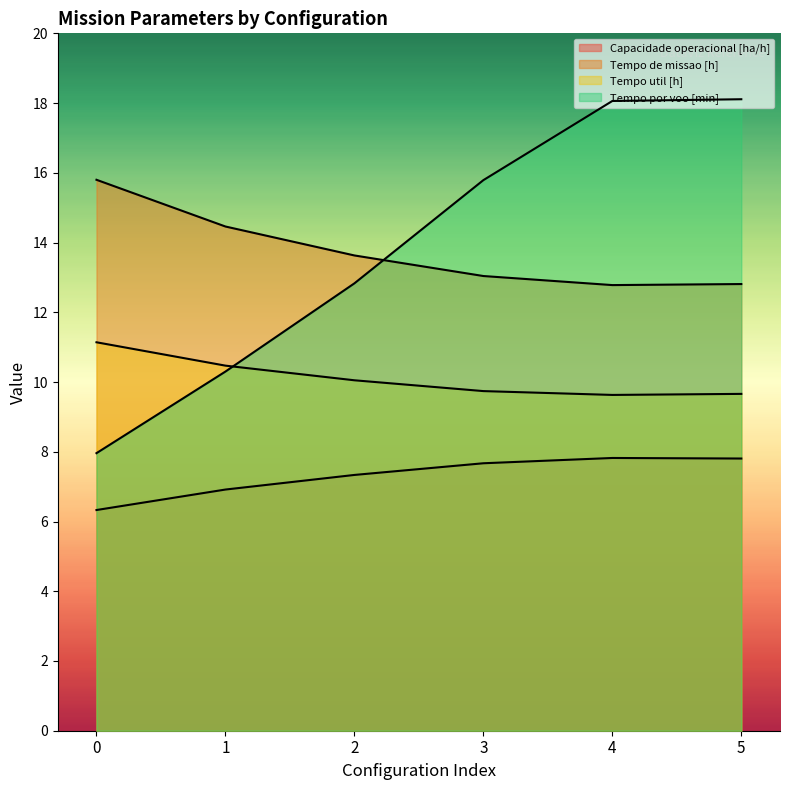

Which series has the widest spread of values?

Tempo por voo [min]